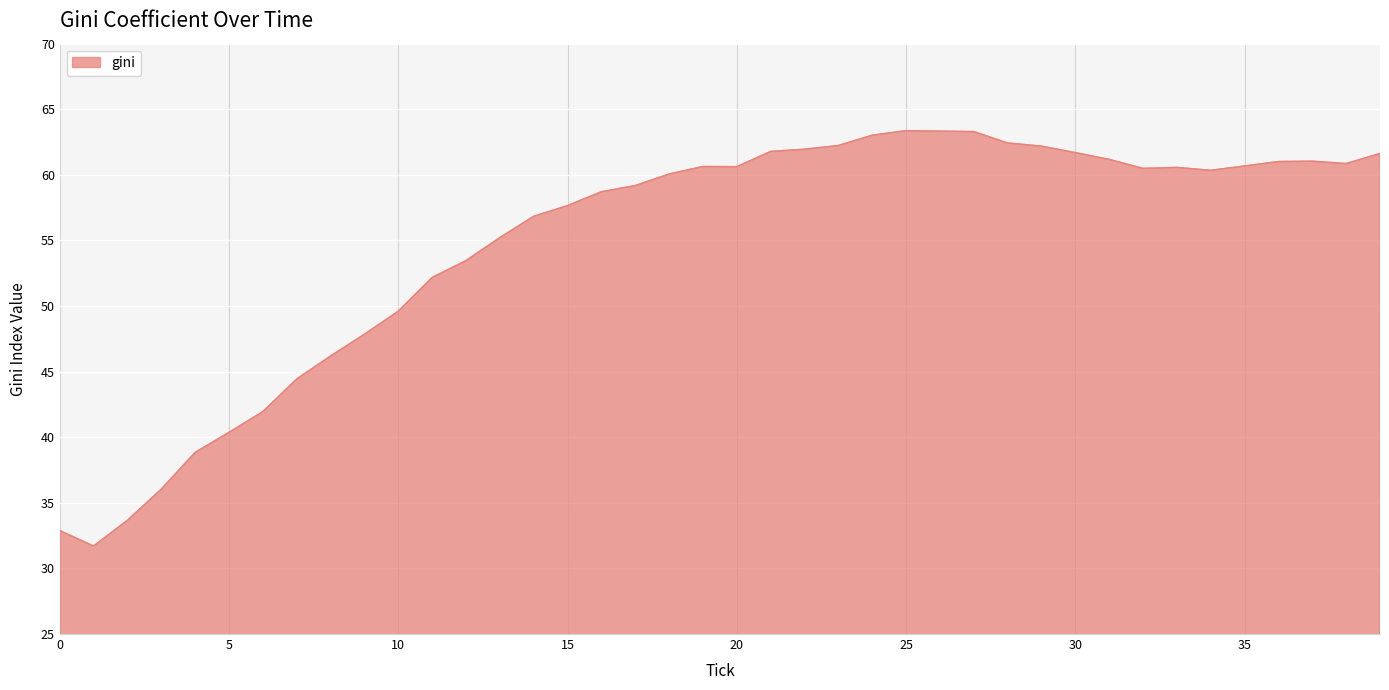

What is the smallest value displayed?

31.7